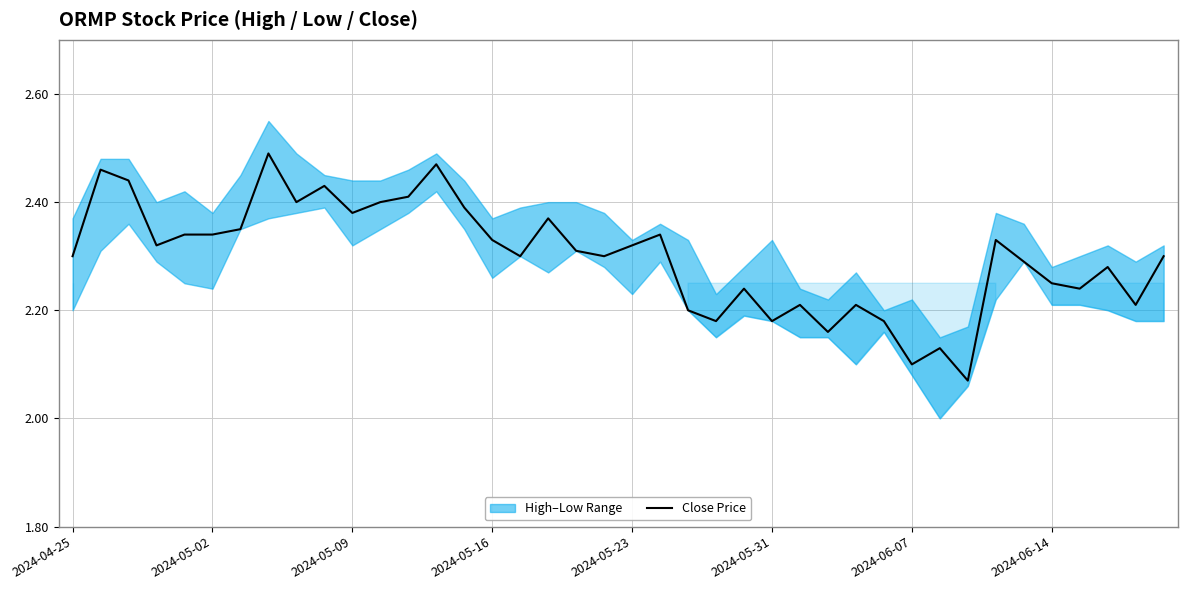

What is the smallest value displayed?

2.1